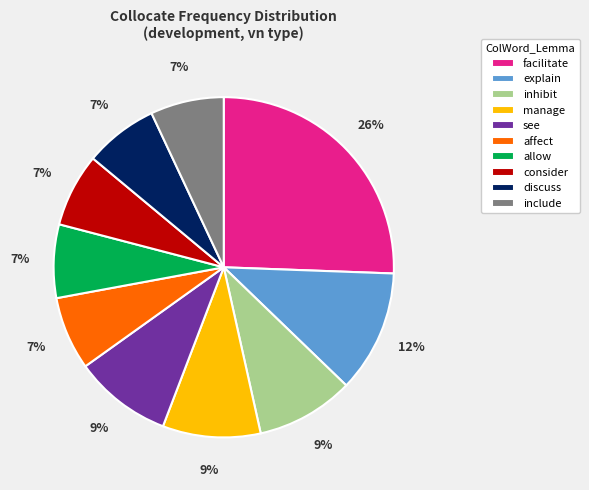

Is the sum of facilitate and consider greater than half?

No